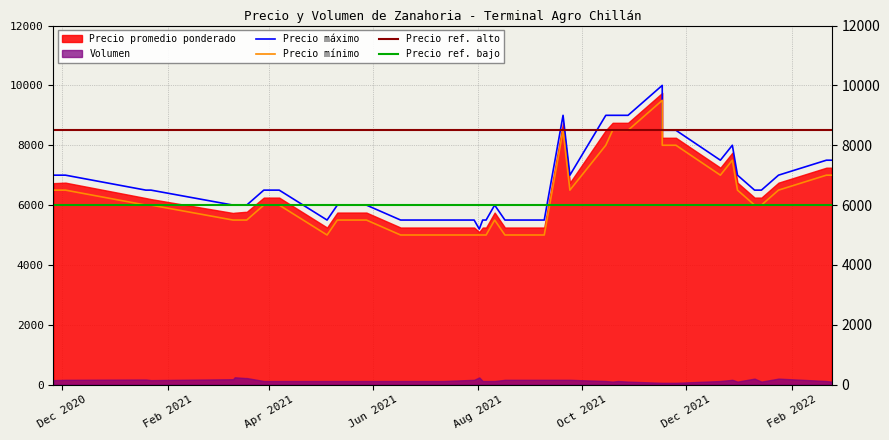

The value of Precio minimo at 25 is 4048. True or false?

False